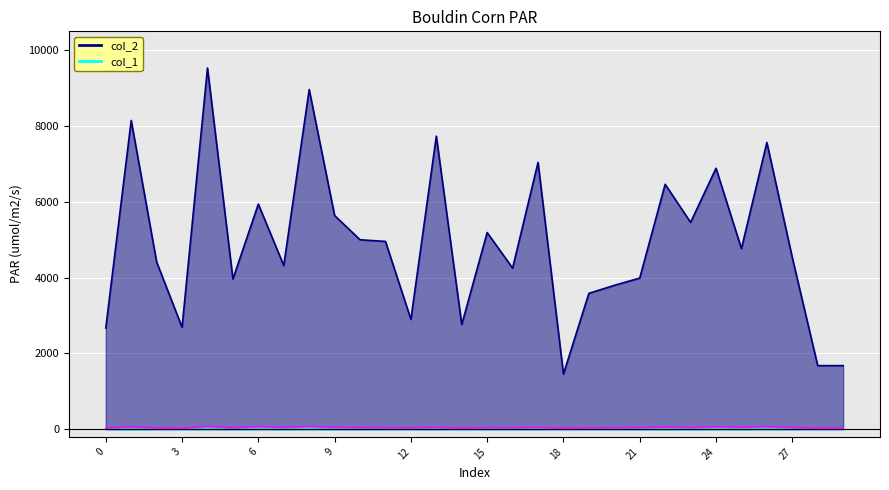

Is it true that col_2 equals 13317 at 26?

False